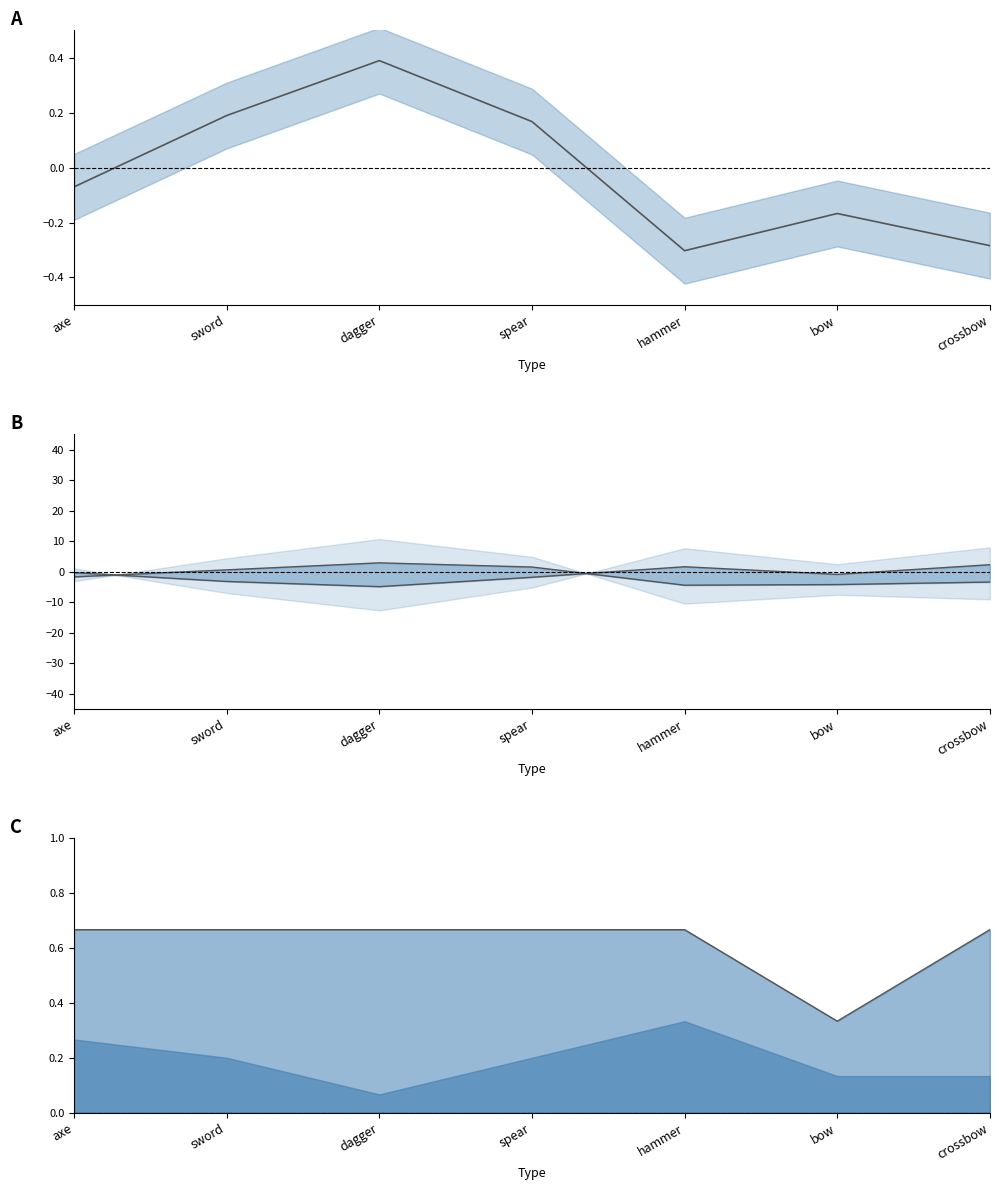

Is it true that Slots line equals 0.4 at bow?

False